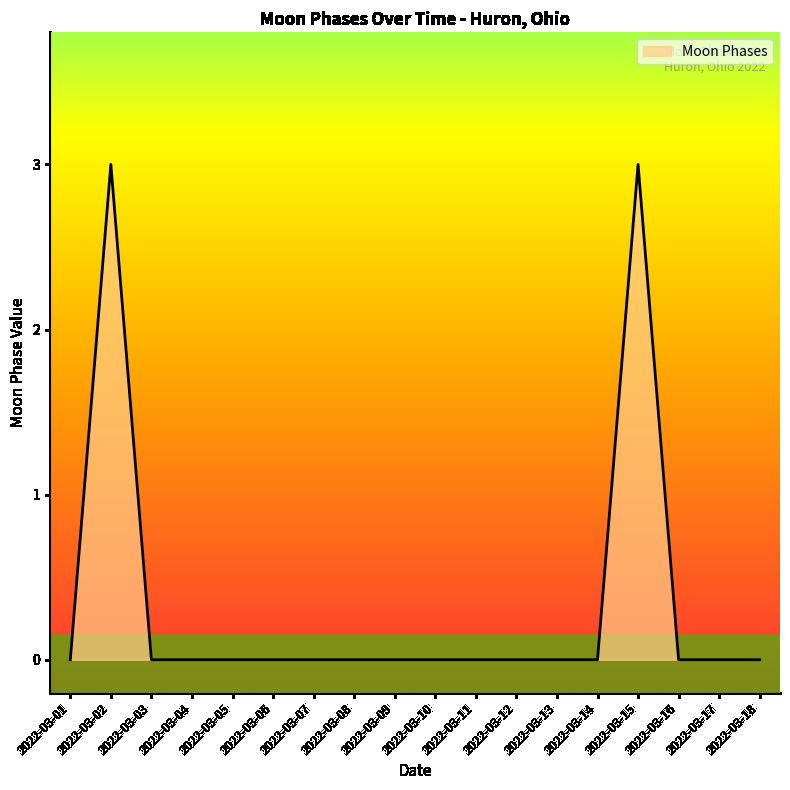

True or false: the data shows 0 at 2022-03-07.

True